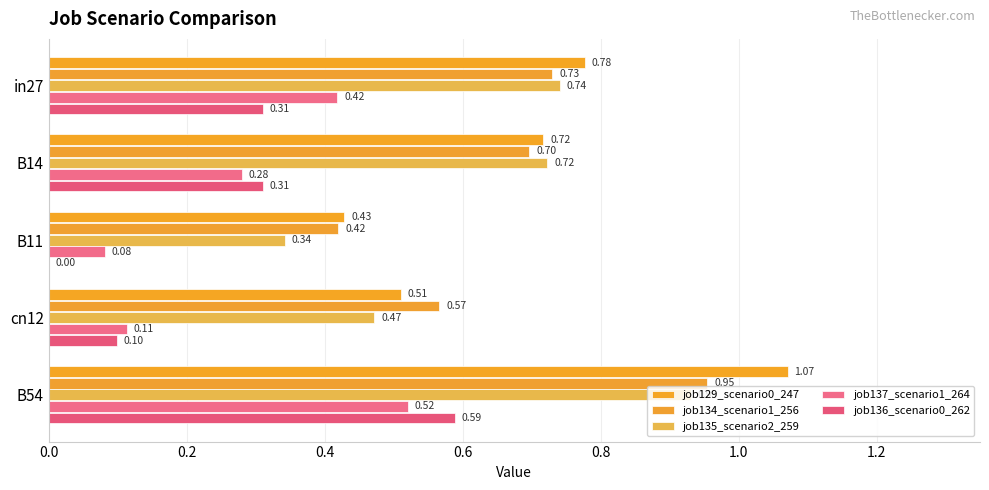

How many categories are shown in the chart?

5